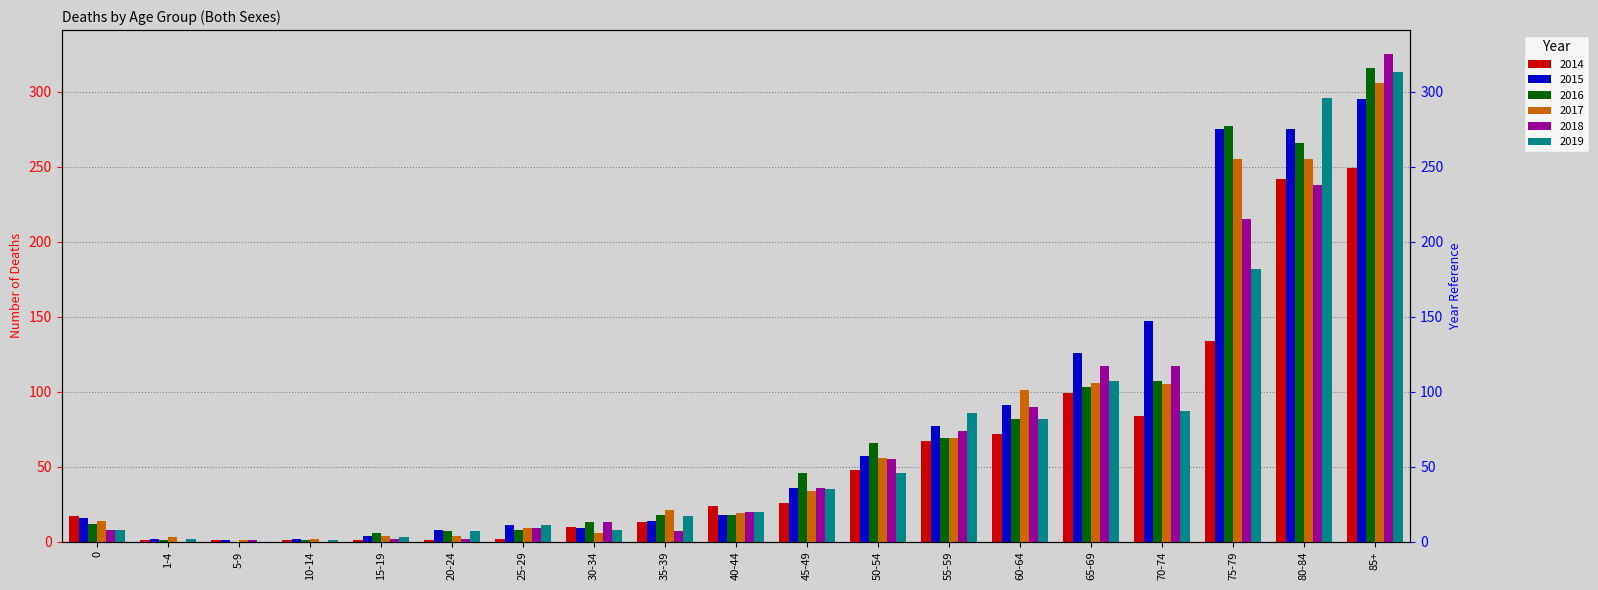

How many values in the 2015 series are below 18?

9